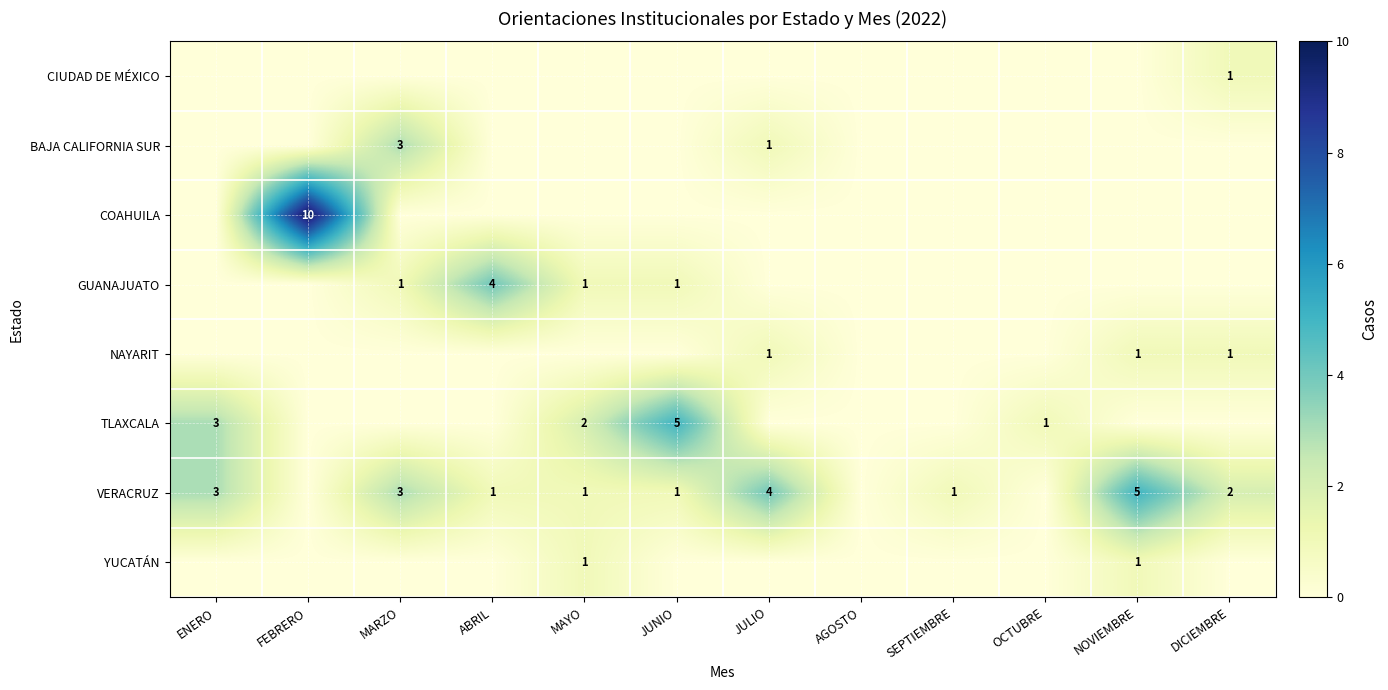

The value of VERACRUZ at SEPTIEMBRE is 2. True or false?

False